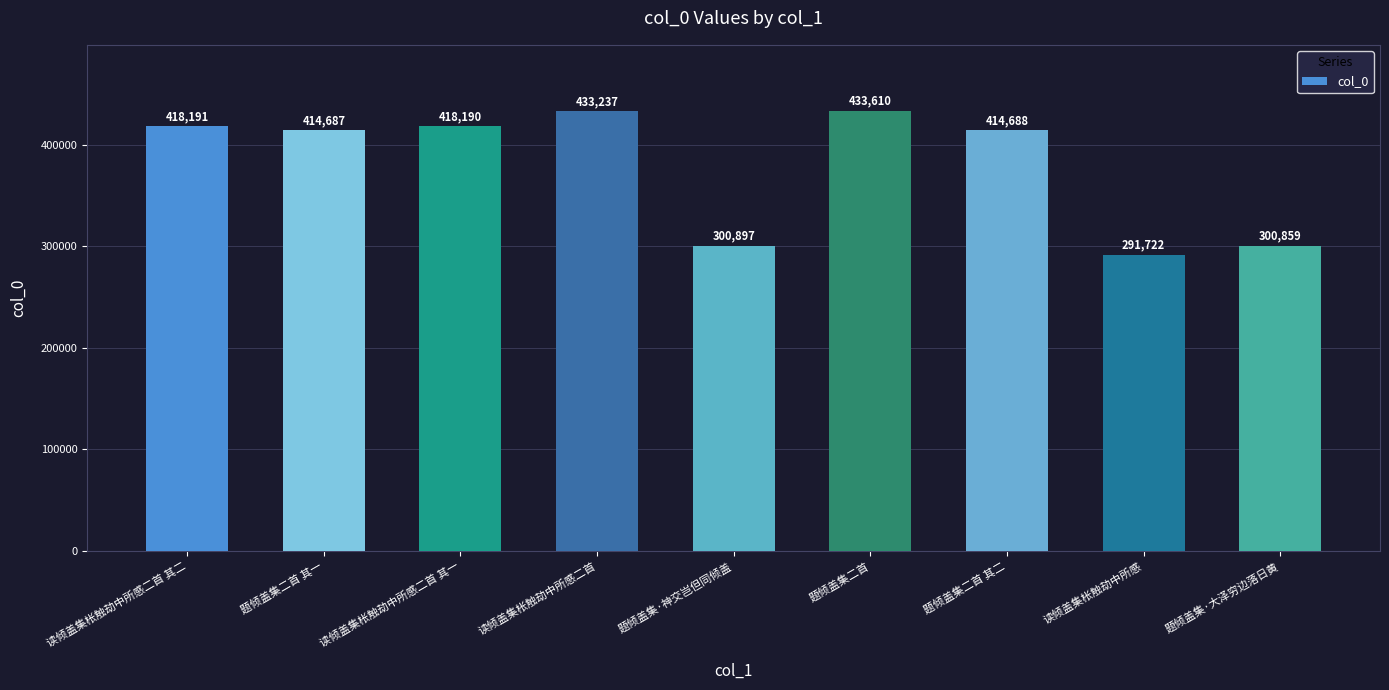

Are the bars horizontal?

No